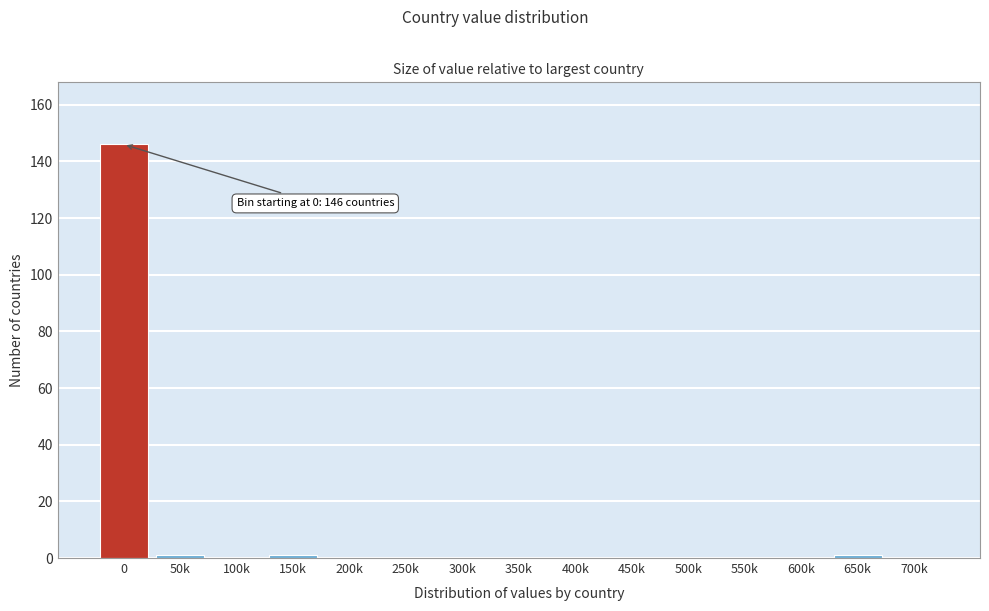

Reading left to right, extract all data points from this chart.

0=146	50k=1	100k=0	150k=1	200k=0	250k=0	300k=0	350k=0	400k=0	450k=0	500k=0	550k=0	600k=0	650k=1	700k=0